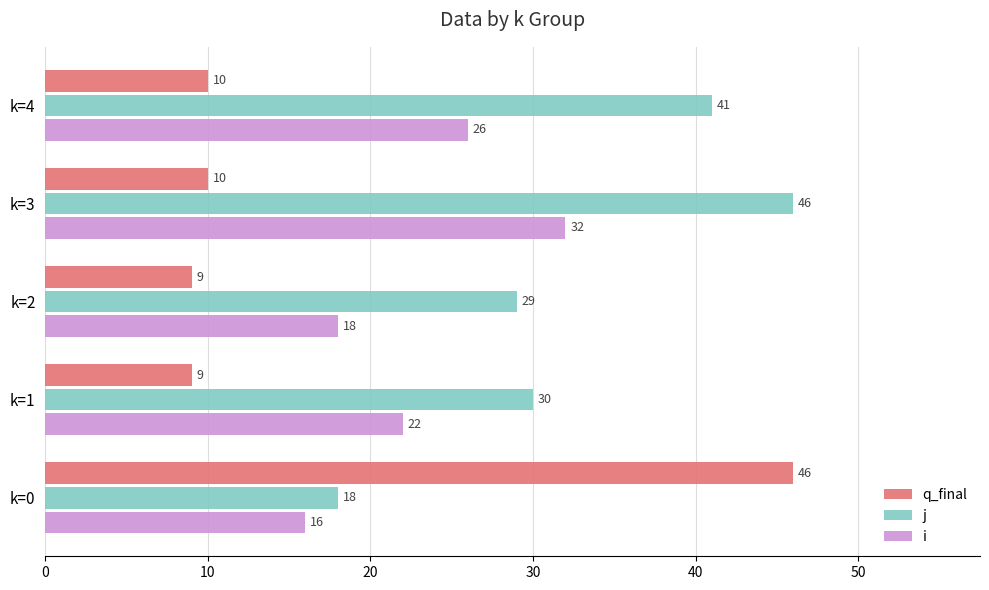

What value does the q_final series have at k=2, to the nearest 5?

10